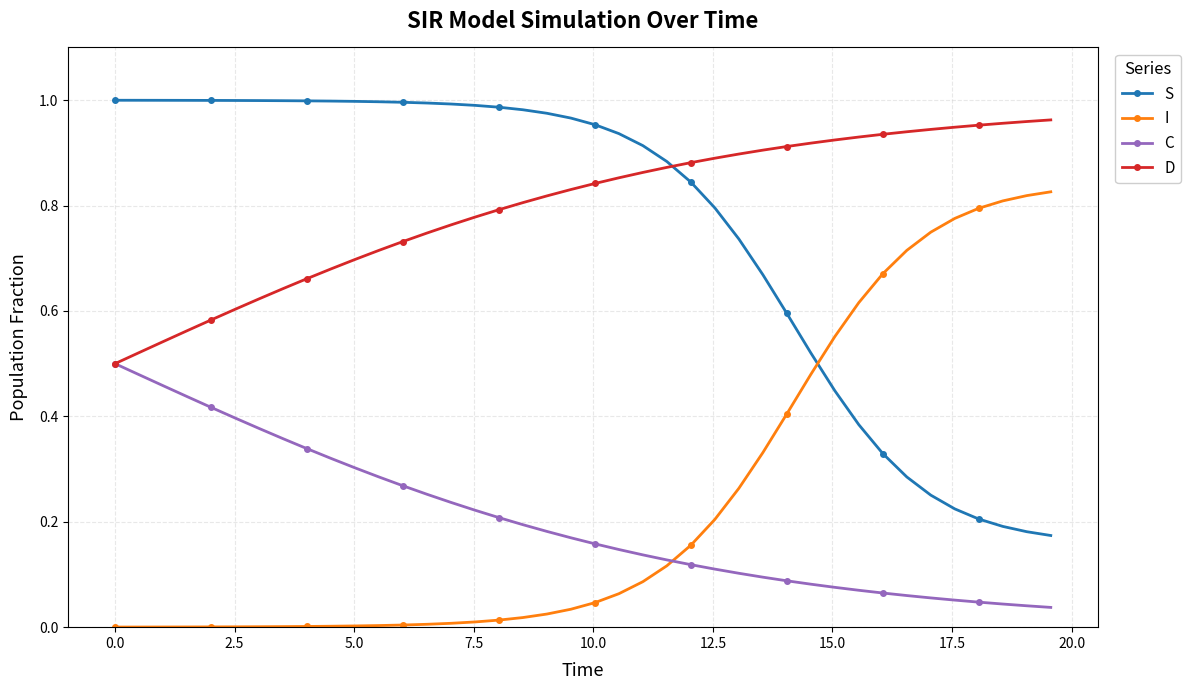

True or false: C and S intersect in this chart.

False